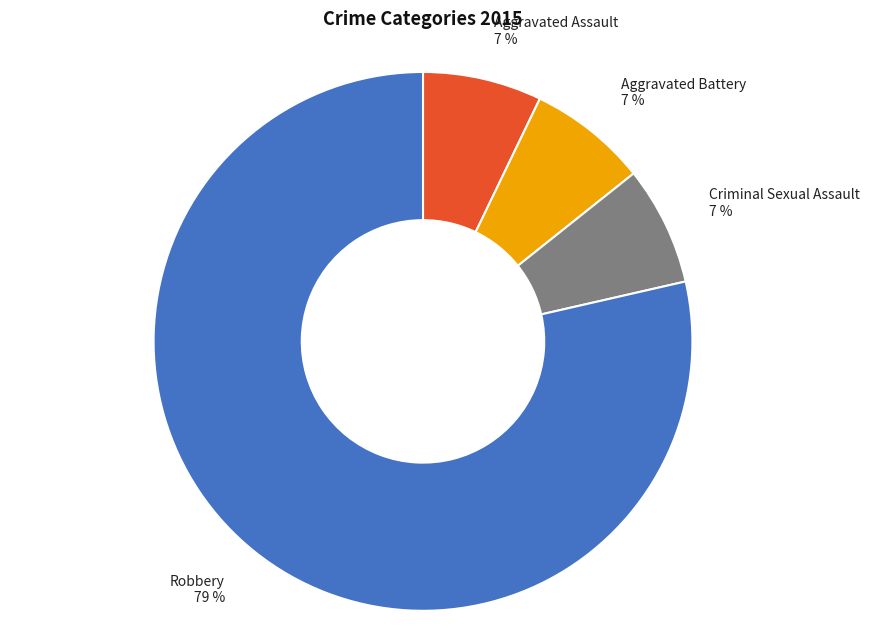

How many slices are in this pie chart?

4